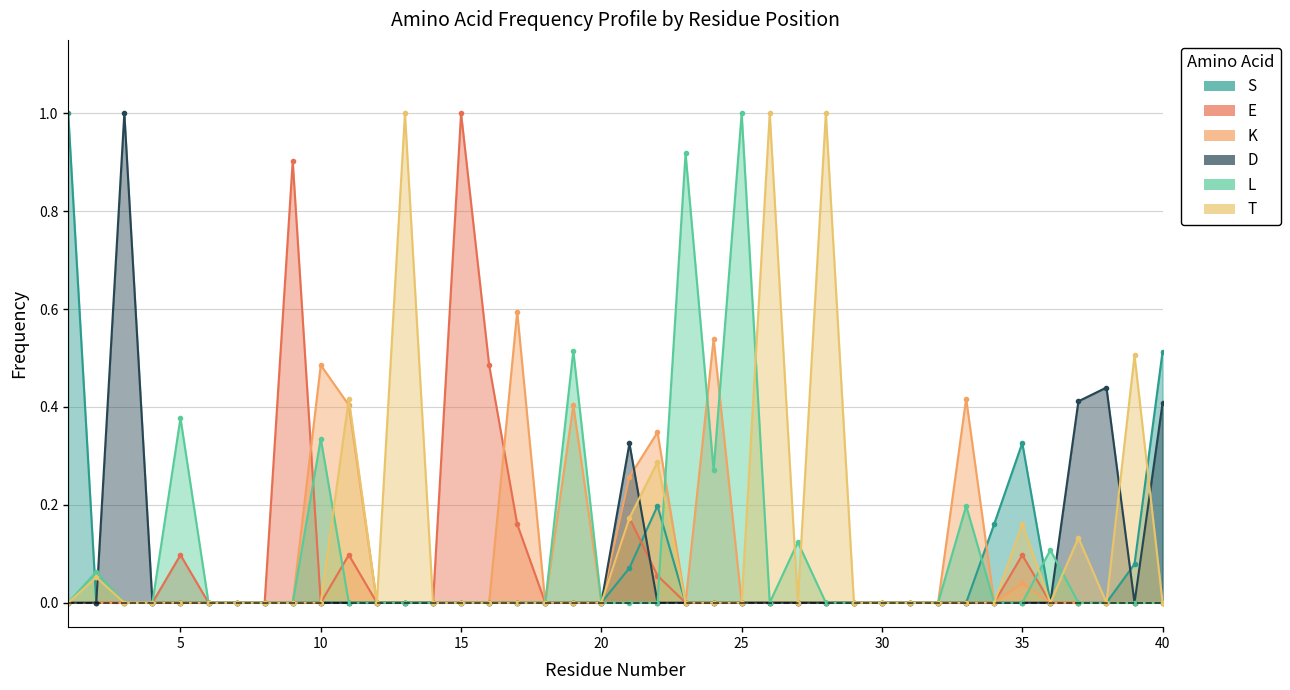

Does the chart display data point markers on the line(s)?

Yes